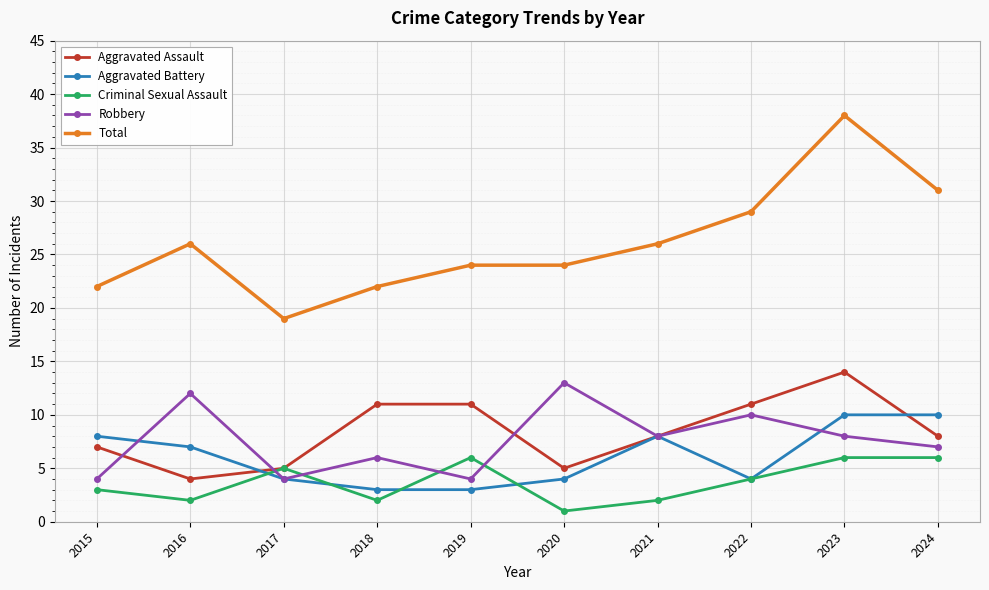

Which category has the highest value in the Robbery series?

2020